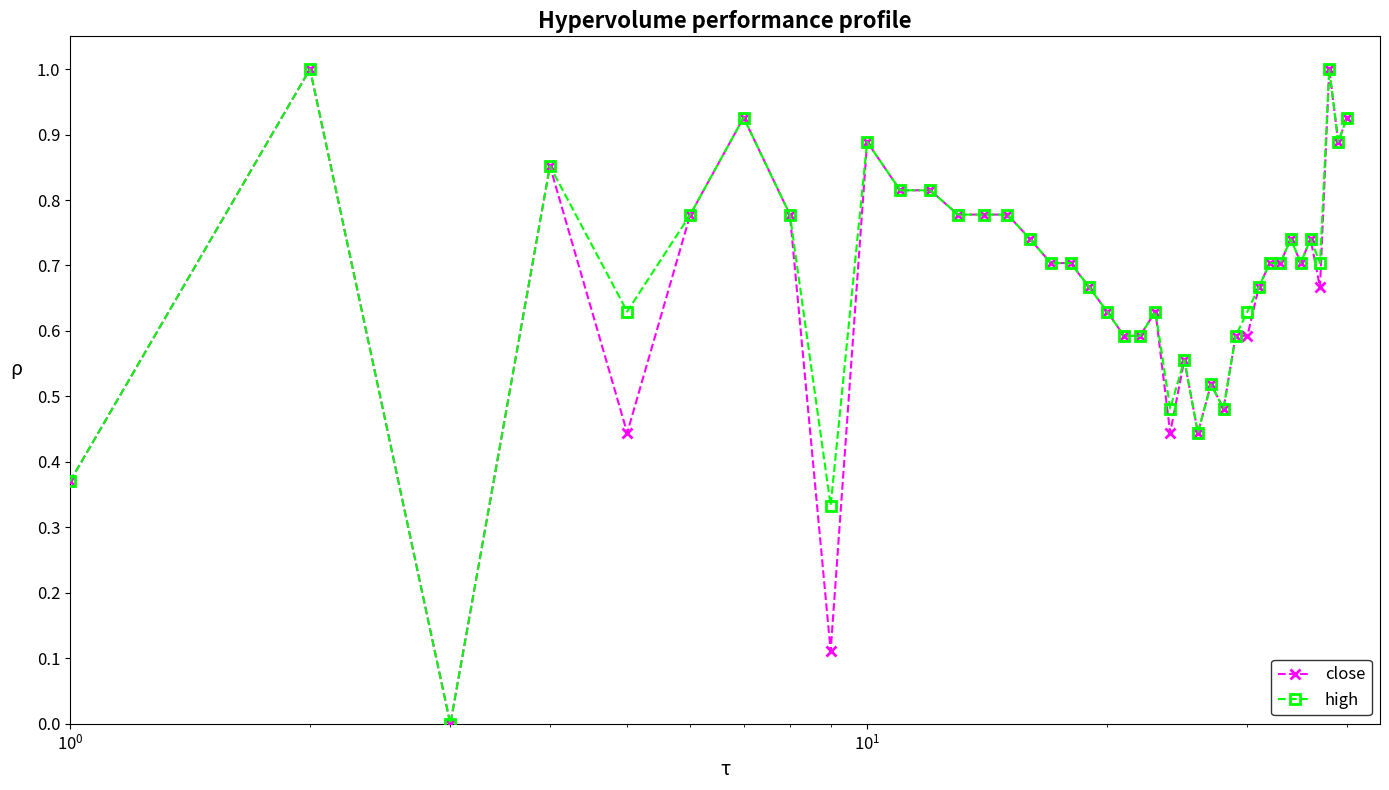

True or false: close has more than 2 interior local peaks.

True